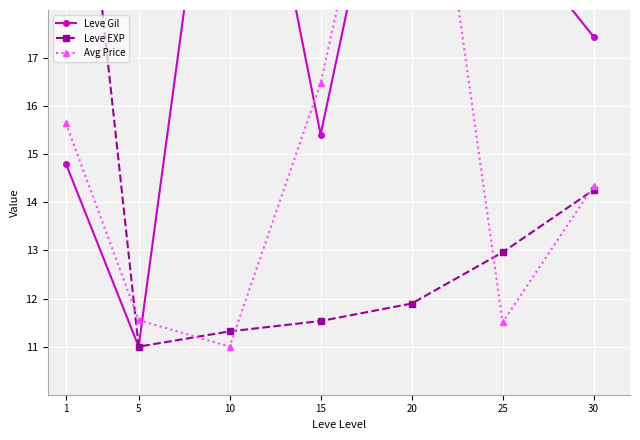

What is the difference between the maximum and minimum values in the Avg Price series?

14.0